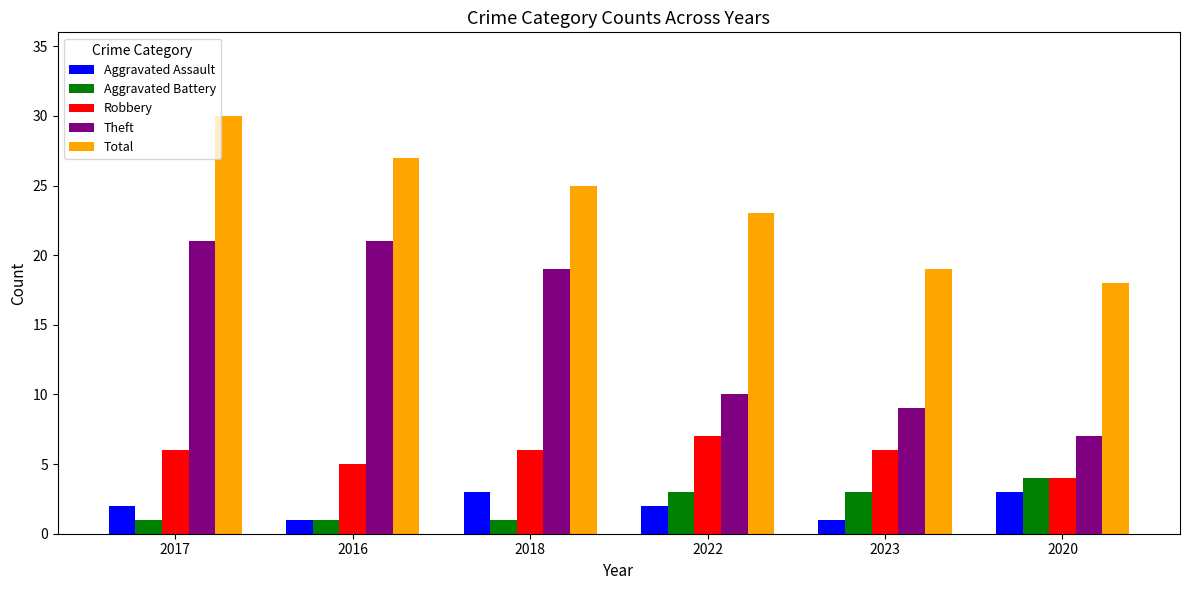

Rank the series by their maximum value, from highest to lowest.

Total, Theft, Robbery, Aggravated Battery, Aggravated Assault